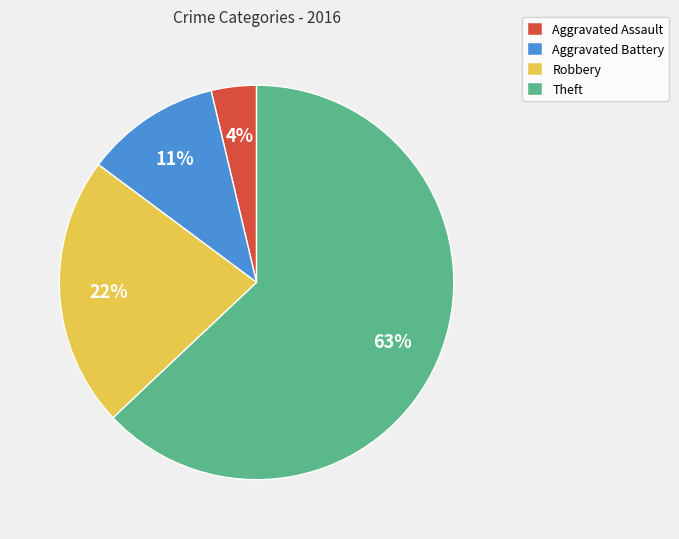

To the nearest percent, what is the difference between the Robbery and Theft slice percentages?

41%